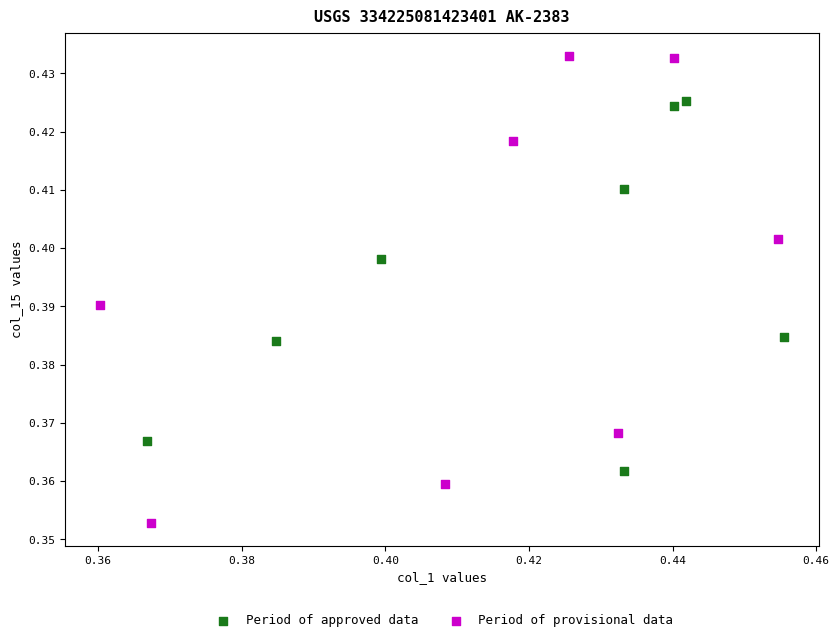

Which series contains the lowest Y value?

Period of provisional data